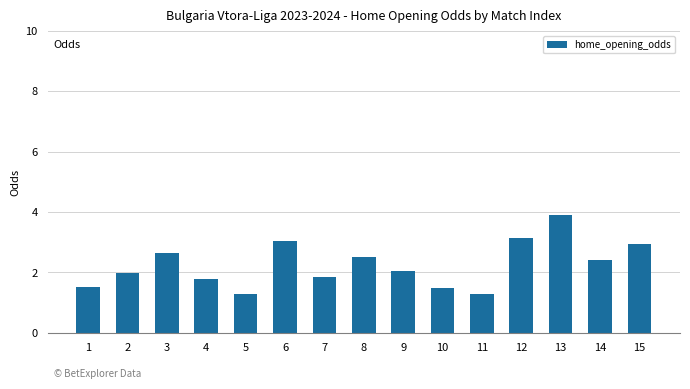

Are the bars grouped side by side (vs. stacked)?

No